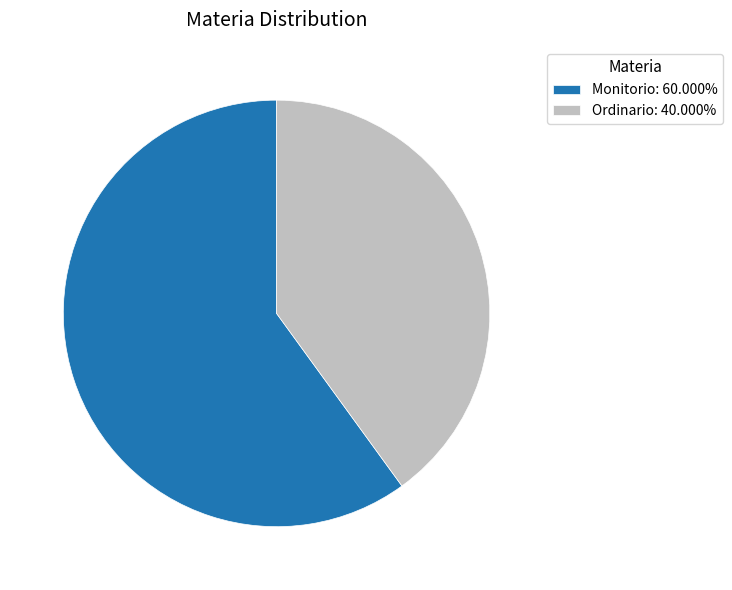

Rank the categories by value from lowest to highest.

Ordinario, Monitorio